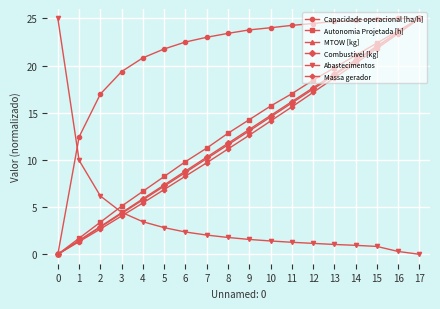

Is this an area chart (filled region under the line)?

No